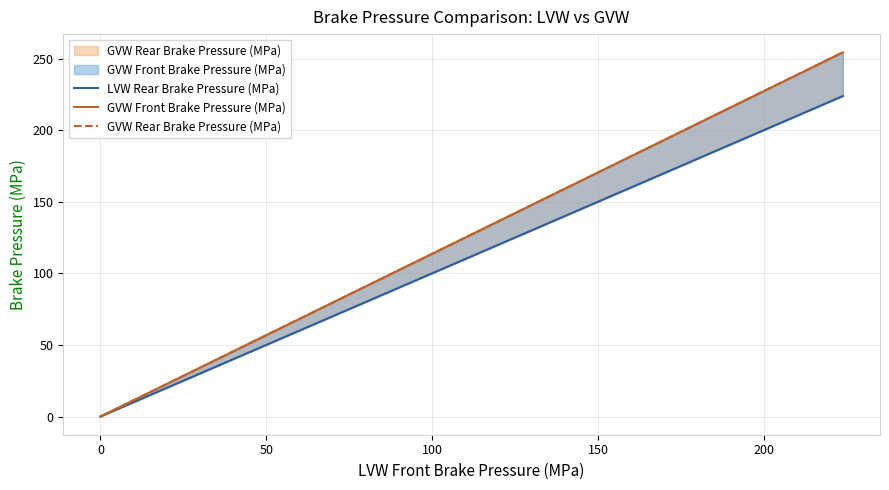

How many data points does each series have?

40